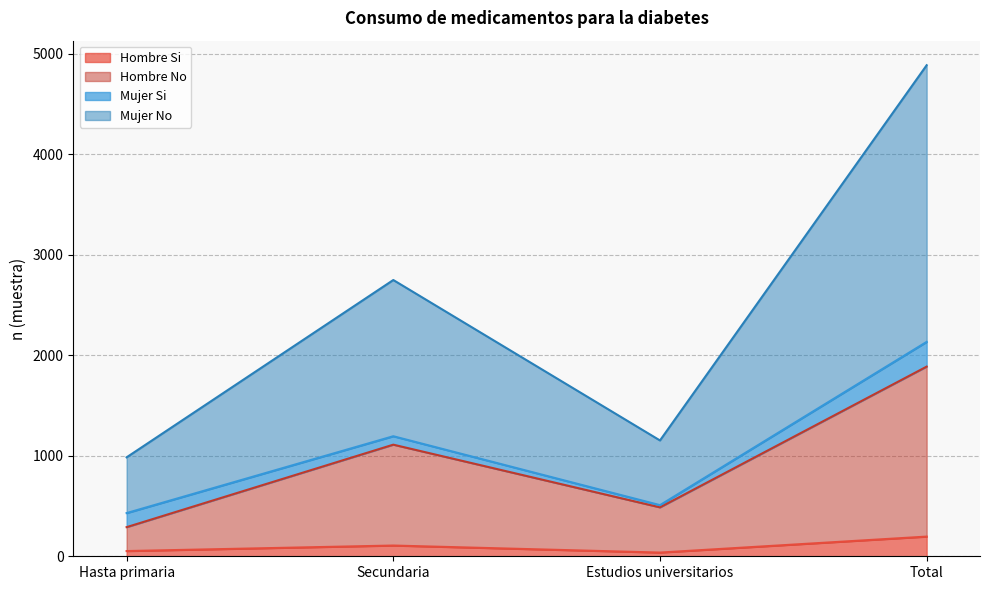

The Hombre Si series shows 196 at Total. True or false?

True